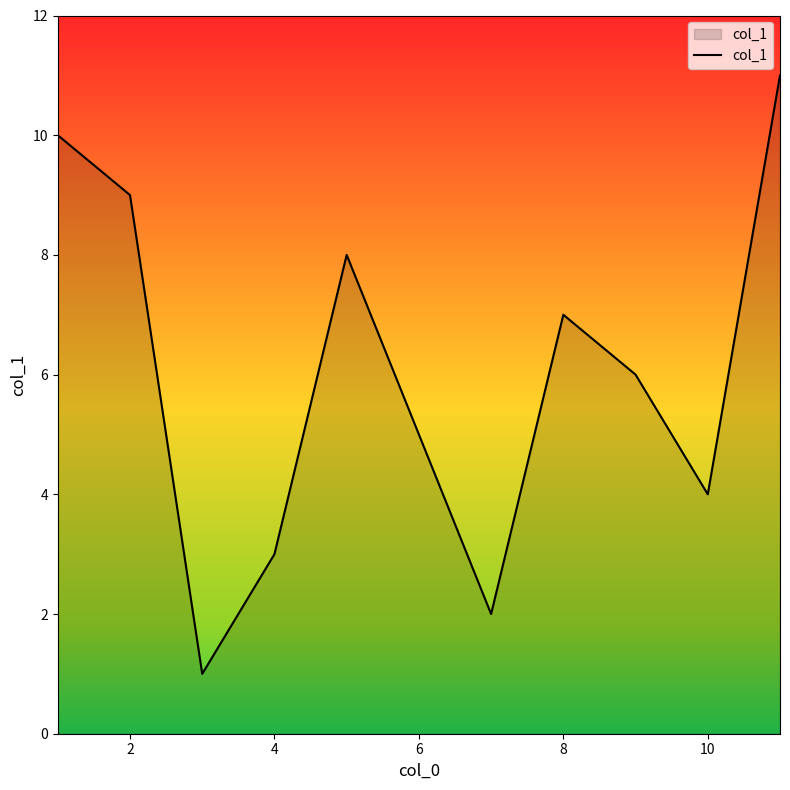

What is the difference between the maximum and minimum values?

10